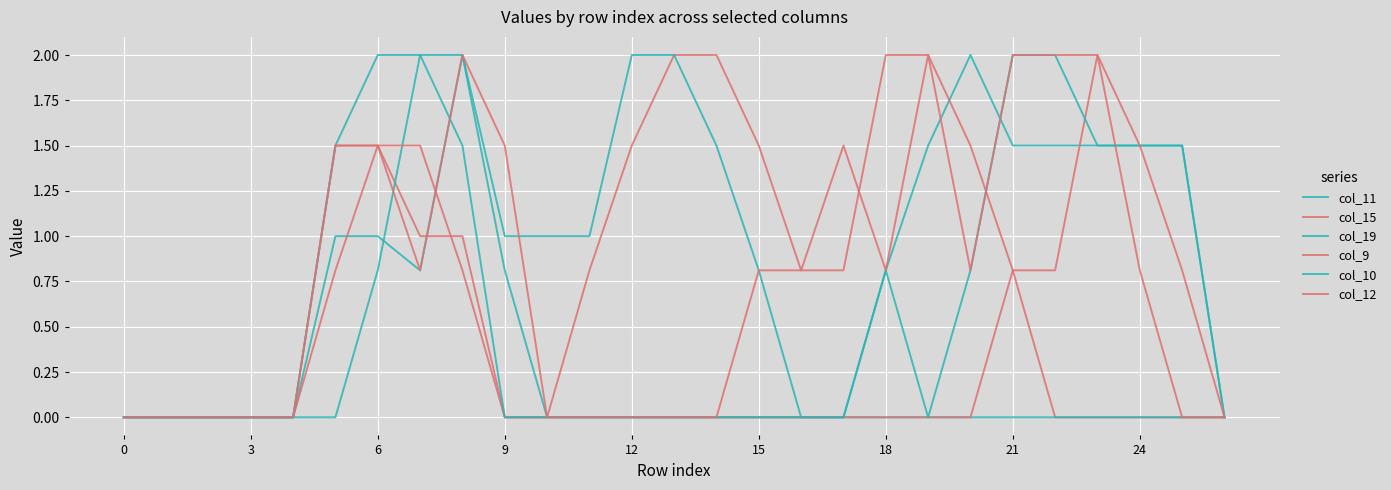

How many times do col_19 and col_9 cross each other?

1